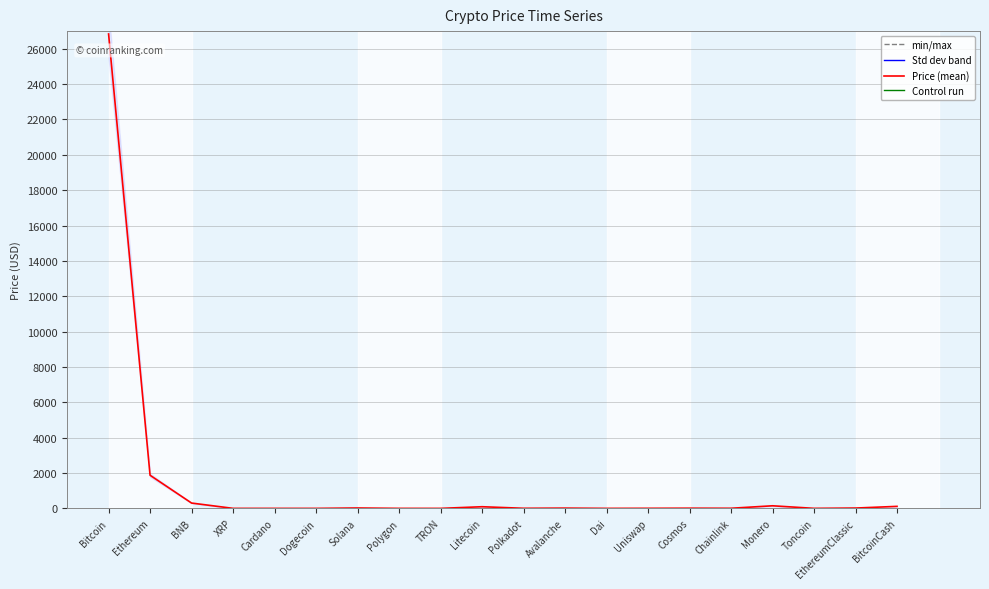

Rank the categories by value from highest to lowest.

Bitcoin, Ethereum, BNB, Monero, BitcoinCash, Litecoin, Solana, EthereumClassic, Avalanche, Cosmos, Chainlink, Polkadot, Uniswap, Toncoin, Dai, Polygon, XRP, Cardano, TRON, Dogecoin